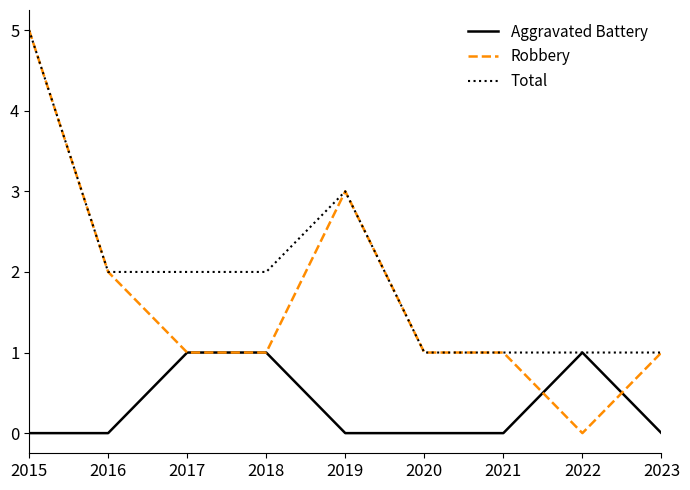

What is the total value across all series at 2018?

4